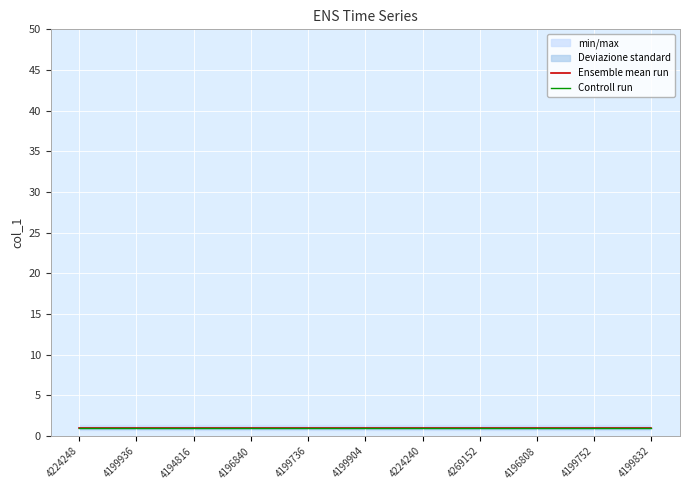

Is it true that Ensemble mean run equals 1.0 at 4224240?

True